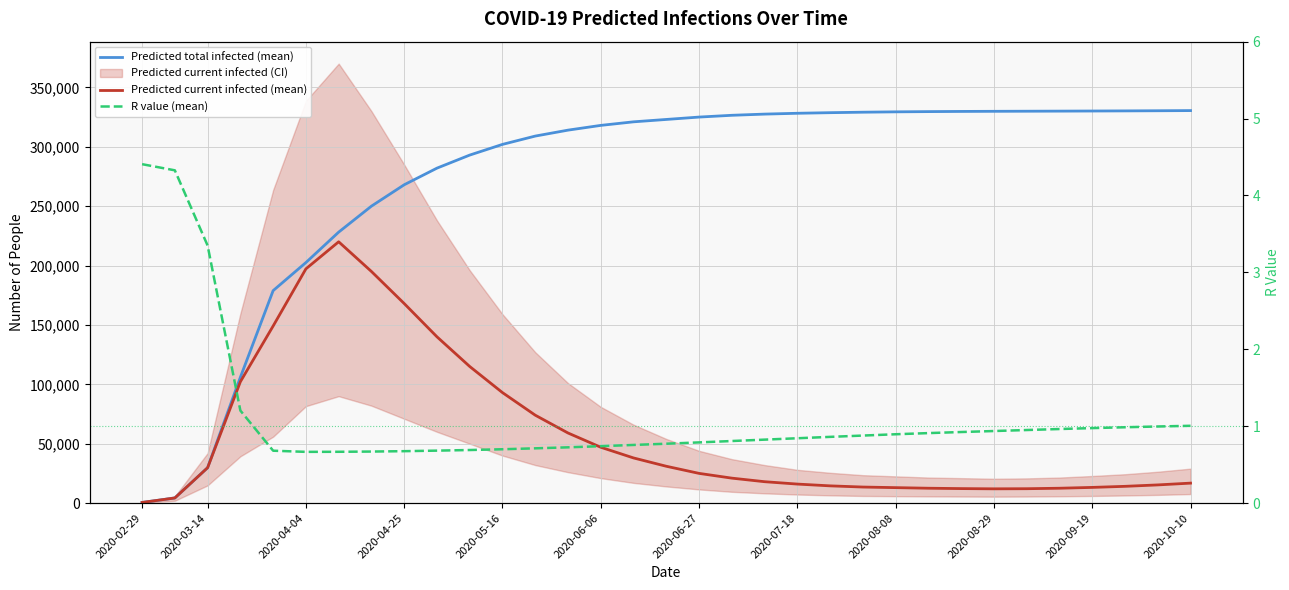

At how many categories does at least one series exceed 66806?

30